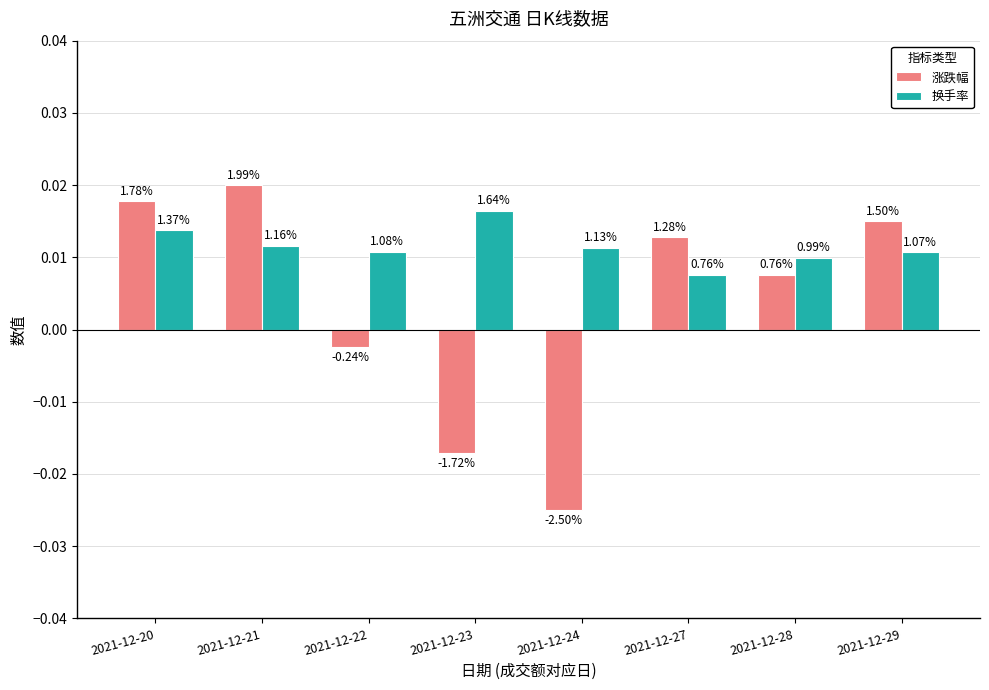

Does the chart contain stacked bars?

No